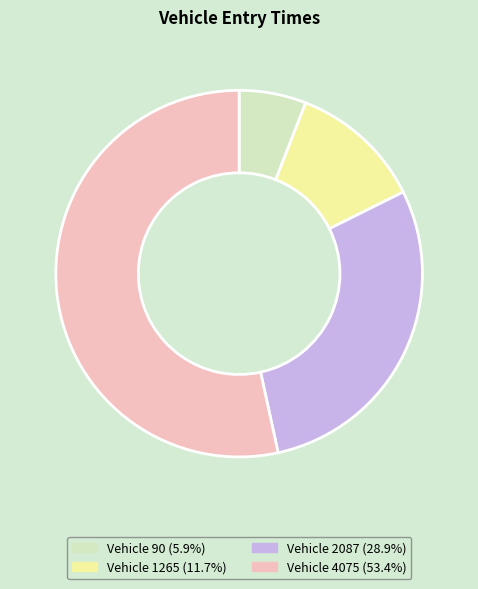

Is there any slice that represents more than half of the pie?

Yes